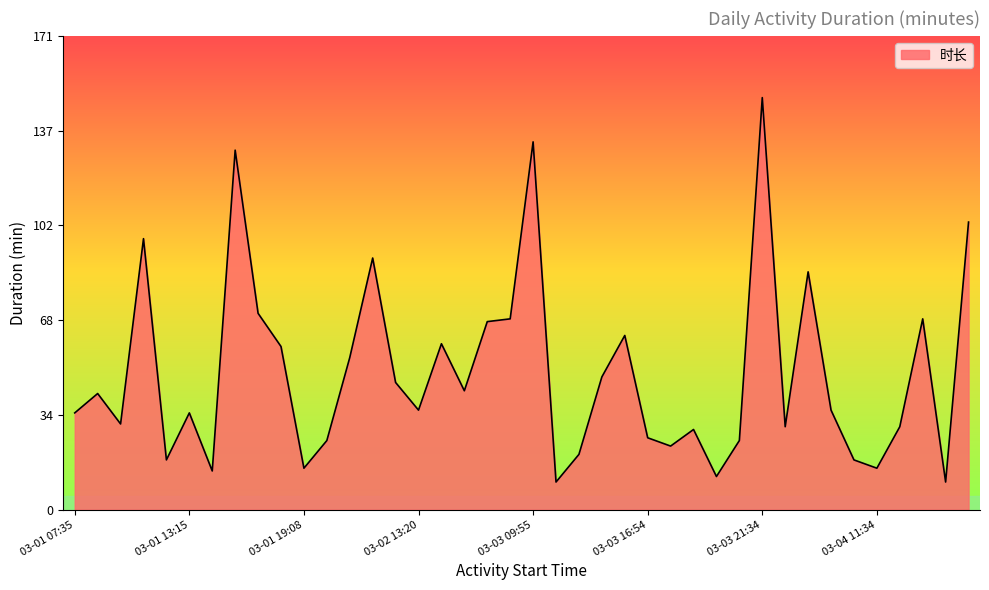

What is the maximum value shown in the chart?

149